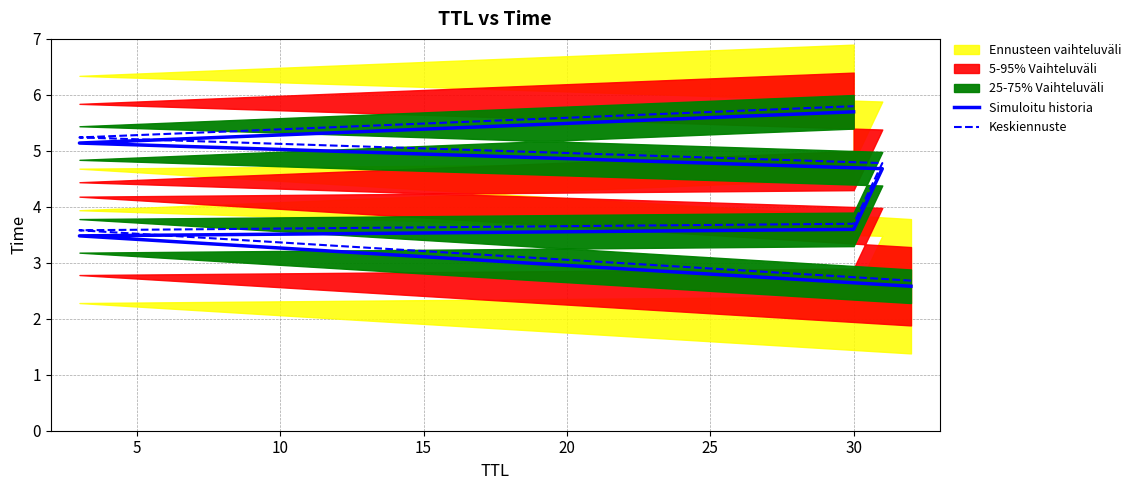

What is the sum of the Simuloitu historia values at 5 and 25?

9.2